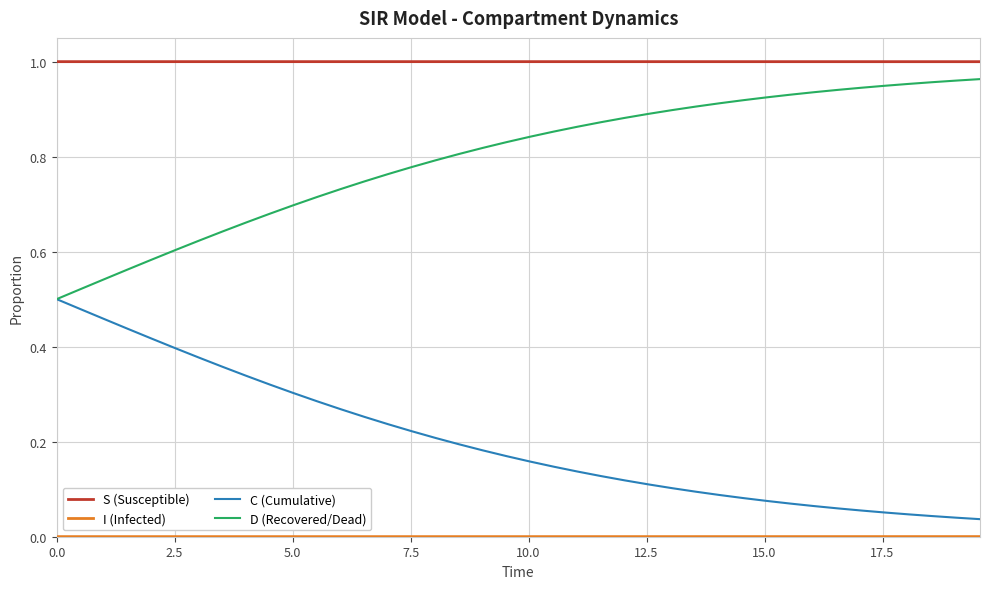

Which series has the largest total across all categories?

S (Susceptible)